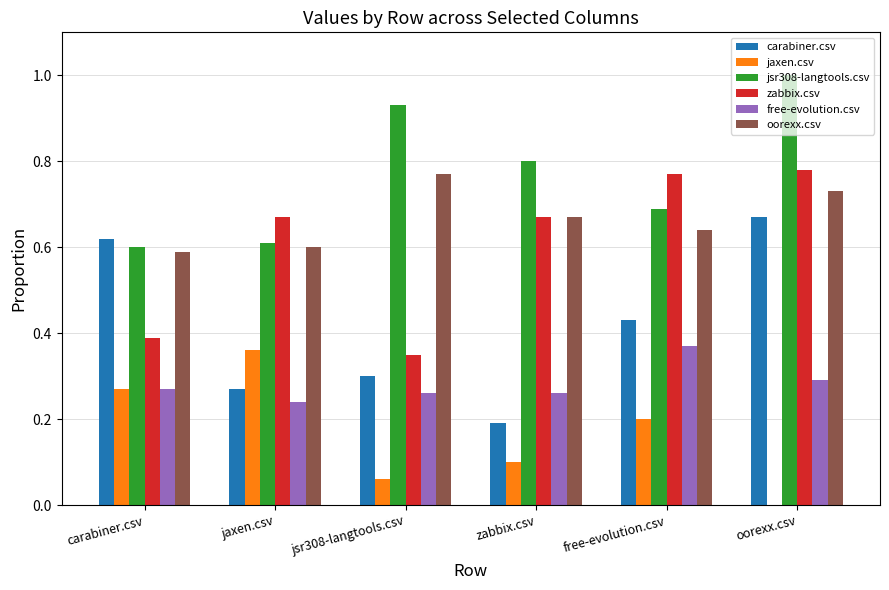

What is the total value across all series at jsr308-langtools.csv?

2.7